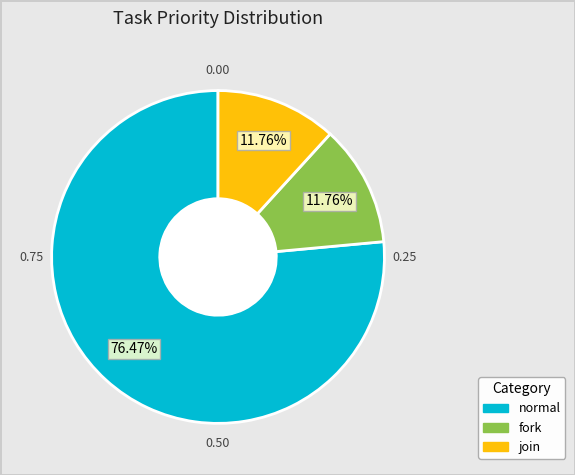

Is there a majority slice in this chart?

Yes